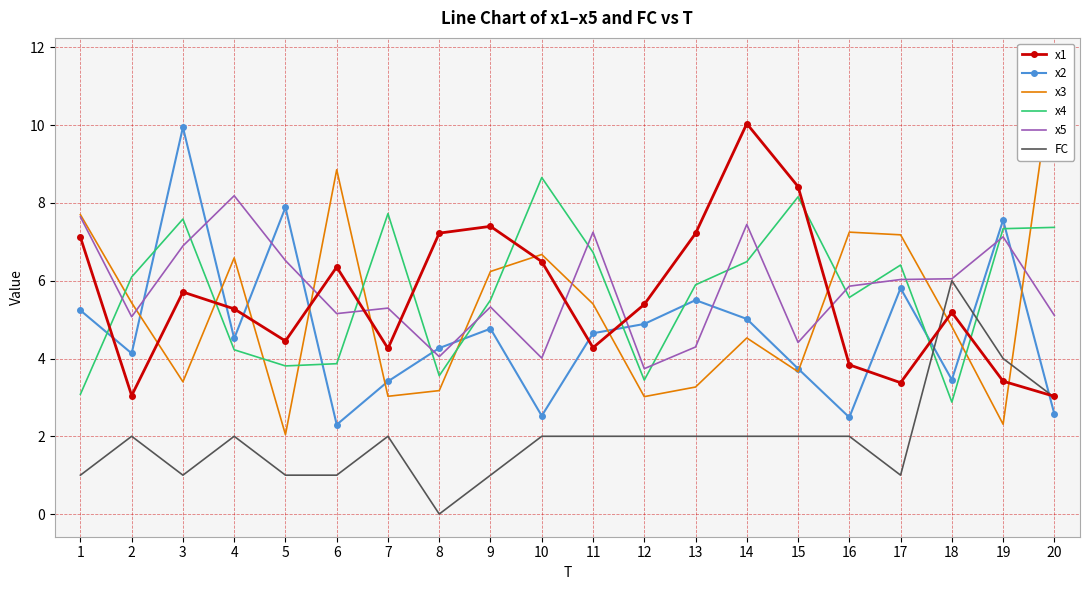

What value does the x5 series have at 19?

7.1